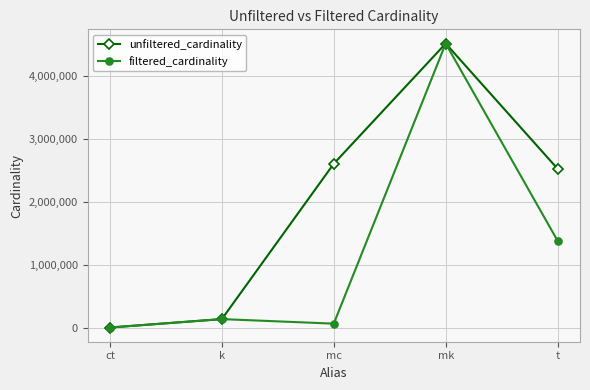

Which series changed the most between mc and mk?

filtered_cardinality